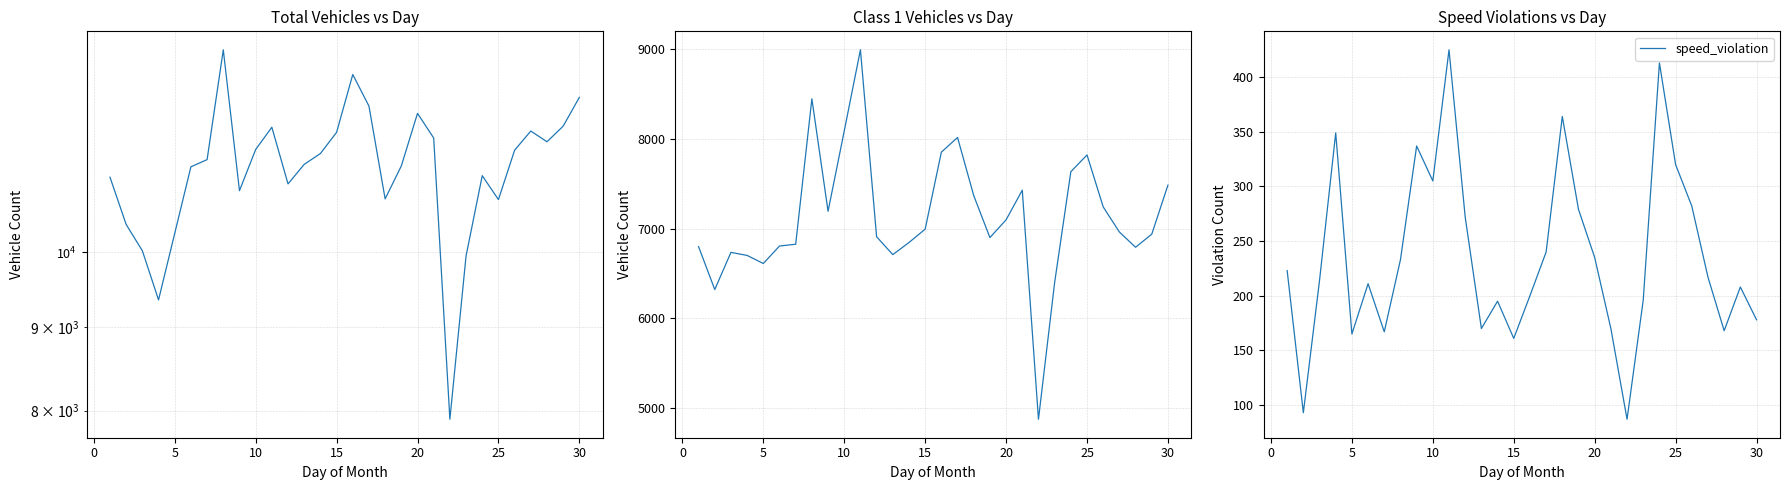

How many data points in total_vehicles are less than 11393?

15